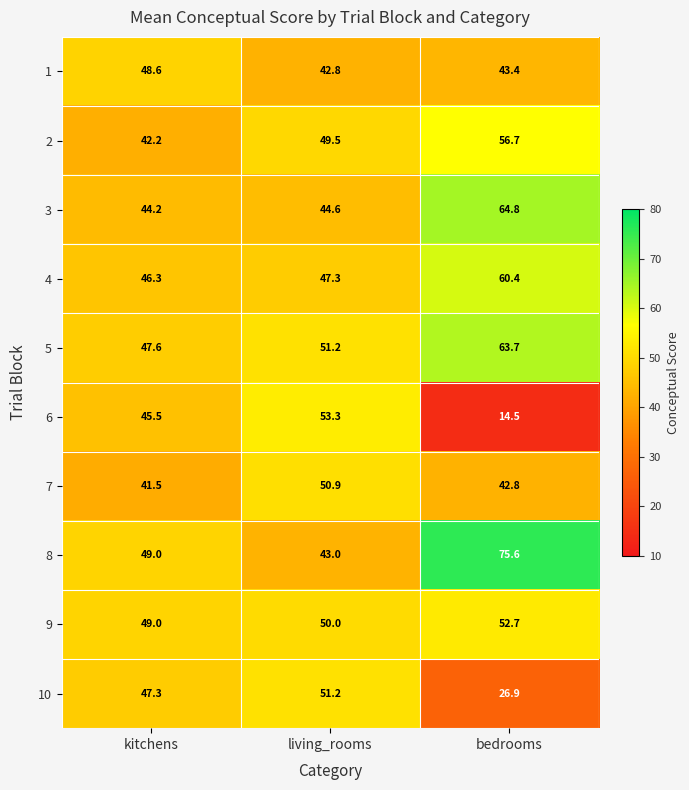

At which label does 6 first exceed 45?

kitchens